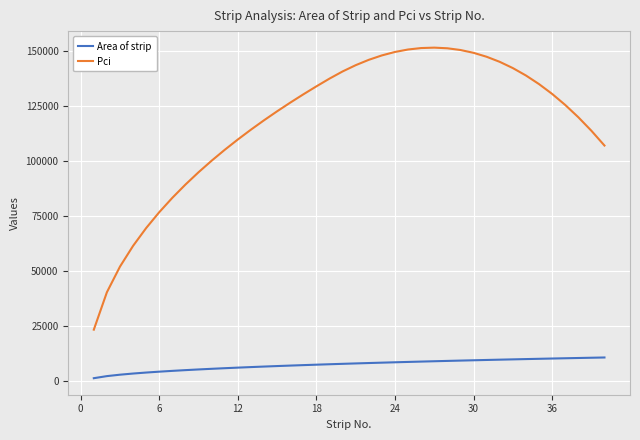

Which series has the largest total across all categories?

Pci